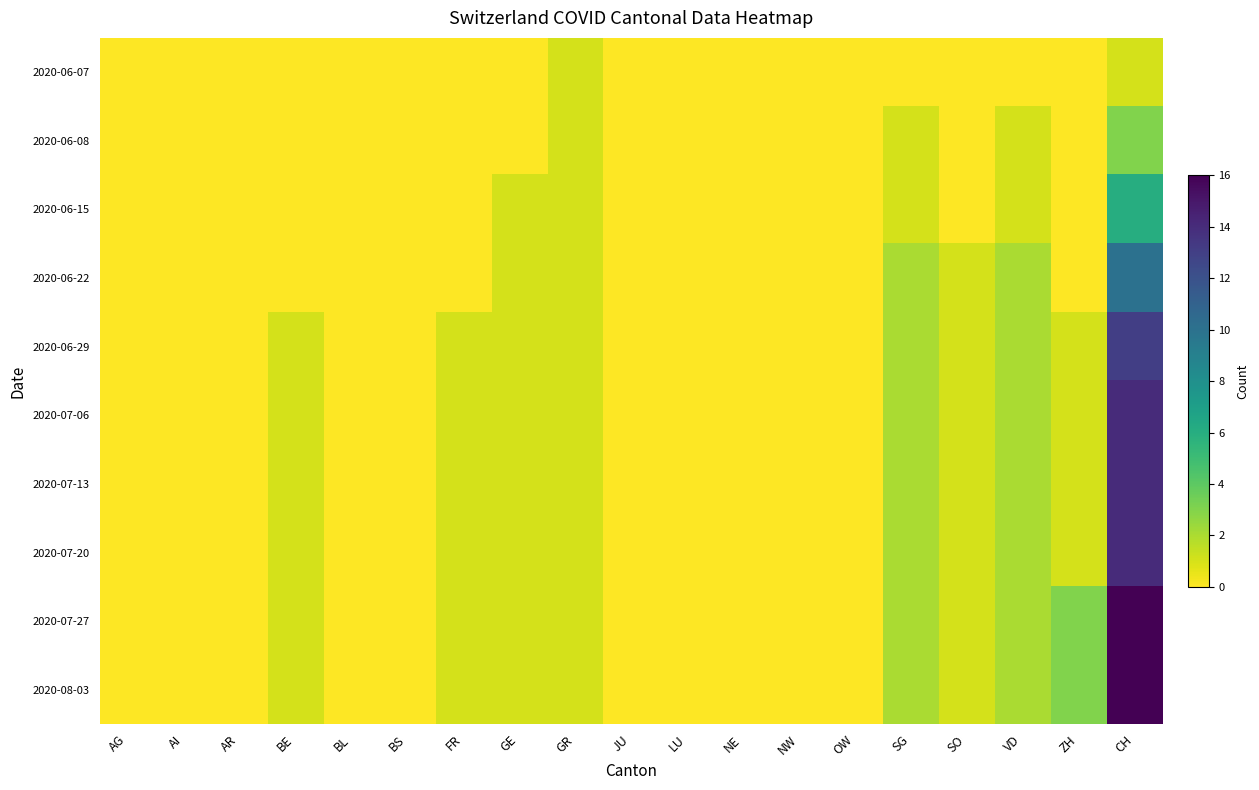

Reading left to right, list all the values displayed in this chart.

2020-06-07: AG=0	AI=0	AR=0	BE=0	BL=0	BS=0	FR=0	GE=0	GR=1	JU=0	LU=0	NE=0	NW=0	OW=0	SG=0	SO=0	VD=0	ZH=0	CH=1
2020-06-08: AG=0	AI=0	AR=0	BE=0	BL=0	BS=0	FR=0	GE=0	GR=1	JU=0	LU=0	NE=0	NW=0	OW=0	SG=1	SO=0	VD=1	ZH=0	CH=3
2020-06-15: AG=0	AI=0	AR=0	BE=0	BL=0	BS=0	FR=0	GE=1	GR=1	JU=0	LU=0	NE=0	NW=0	OW=0	SG=1	SO=0	VD=1	ZH=0	CH=6
2020-06-22: AG=0	AI=0	AR=0	BE=0	BL=0	BS=0	FR=0	GE=1	GR=1	JU=0	LU=0	NE=0	NW=0	OW=0	SG=2	SO=1	VD=2	ZH=0	CH=10
2020-06-29: AG=0	AI=0	AR=0	BE=1	BL=0	BS=0	FR=1	GE=1	GR=1	JU=0	LU=0	NE=0	NW=0	OW=0	SG=2	SO=1	VD=2	ZH=1	CH=13
2020-07-06: AG=0	AI=0	AR=0	BE=1	BL=0	BS=0	FR=1	GE=1	GR=1	JU=0	LU=0	NE=0	NW=0	OW=0	SG=2	SO=1	VD=2	ZH=1	CH=14
2020-07-13: AG=0	AI=0	AR=0	BE=1	BL=0	BS=0	FR=1	GE=1	GR=1	JU=0	LU=0	NE=0	NW=0	OW=0	SG=2	SO=1	VD=2	ZH=1	CH=14
2020-07-20: AG=0	AI=0	AR=0	BE=1	BL=0	BS=0	FR=1	GE=1	GR=1	JU=0	LU=0	NE=0	NW=0	OW=0	SG=2	SO=1	VD=2	ZH=1	CH=14
2020-07-27: AG=0	AI=0	AR=0	BE=1	BL=0	BS=0	FR=1	GE=1	GR=1	JU=0	LU=0	NE=0	NW=0	OW=0	SG=2	SO=1	VD=2	ZH=3	CH=16
2020-08-03: AG=0	AI=0	AR=0	BE=1	BL=0	BS=0	FR=1	GE=1	GR=1	JU=0	LU=0	NE=0	NW=0	OW=0	SG=2	SO=1	VD=2	ZH=3	CH=16